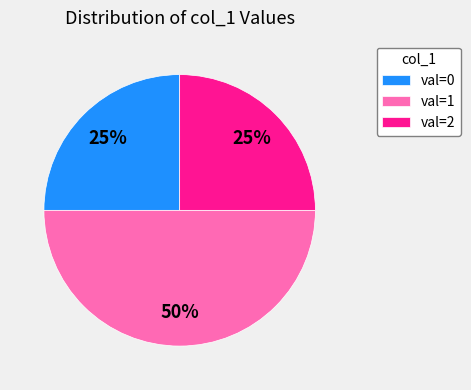

To the nearest percent, what is the difference between the largest and smallest slice percentages?

25%